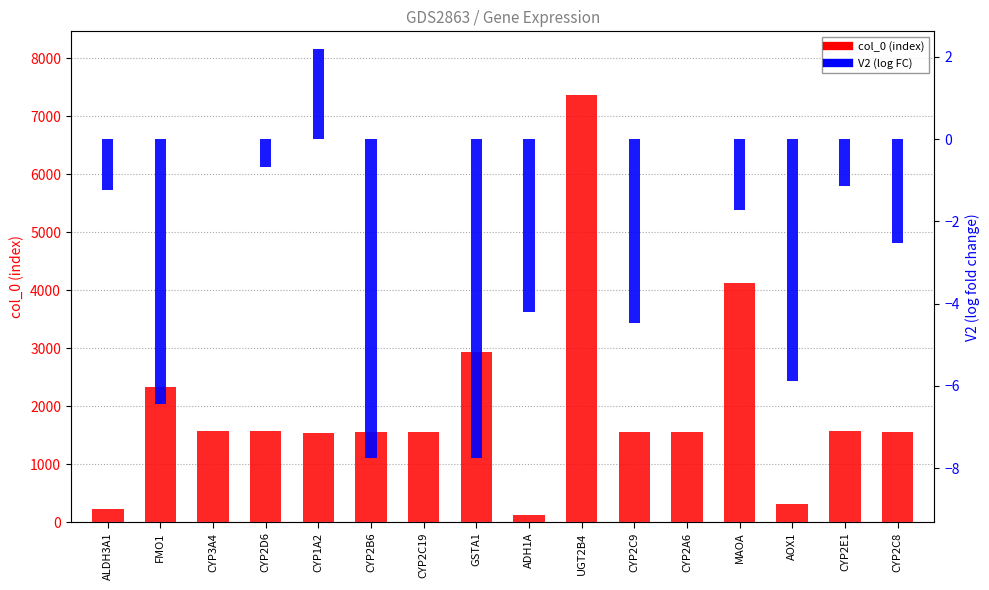

At how many categories does at least one series exceed 2632?

3